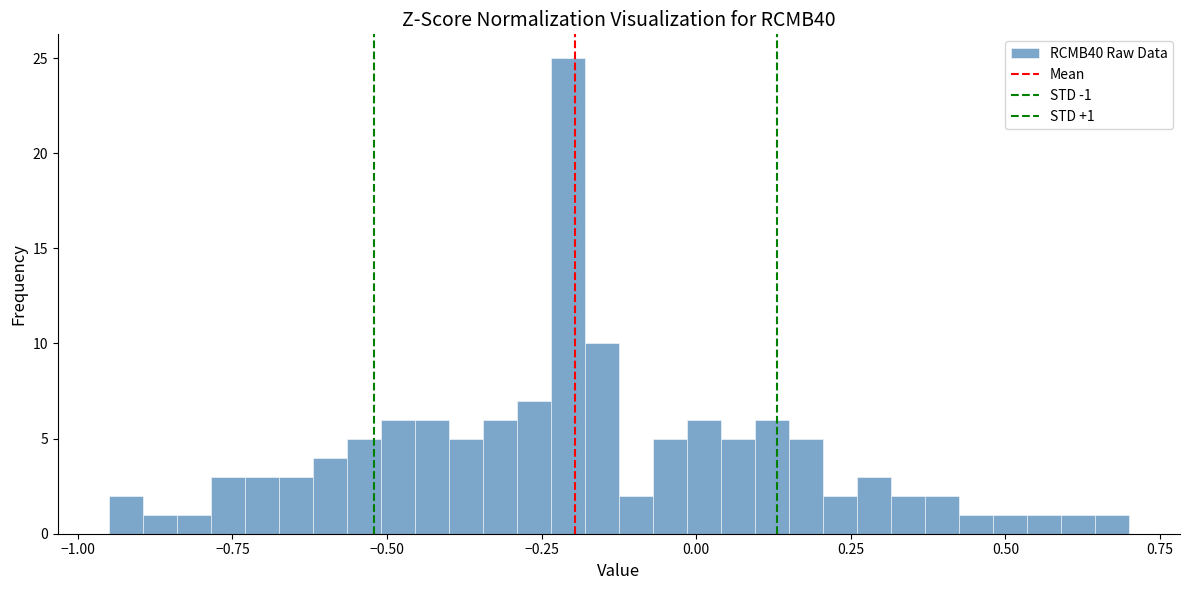

Around what value on the x-axis is the tallest bar? Give the approximate position of its centre, as read against the axis.

-0.20